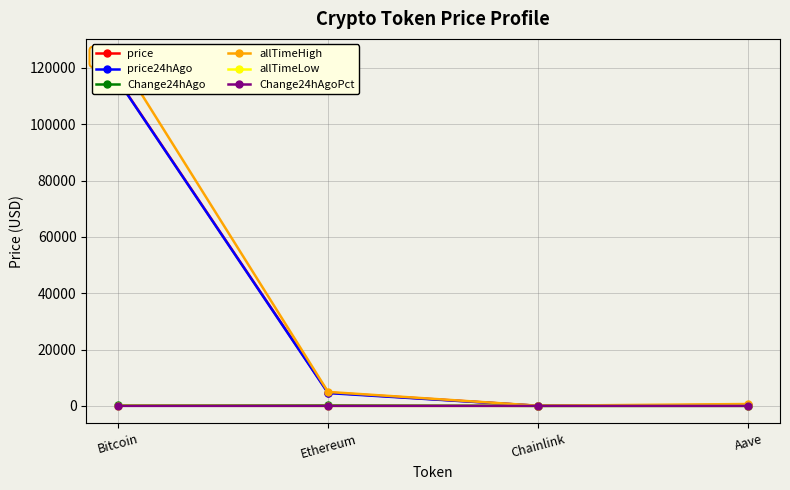

The value of price24hAgo at Aave is 314.4. True or false?

True